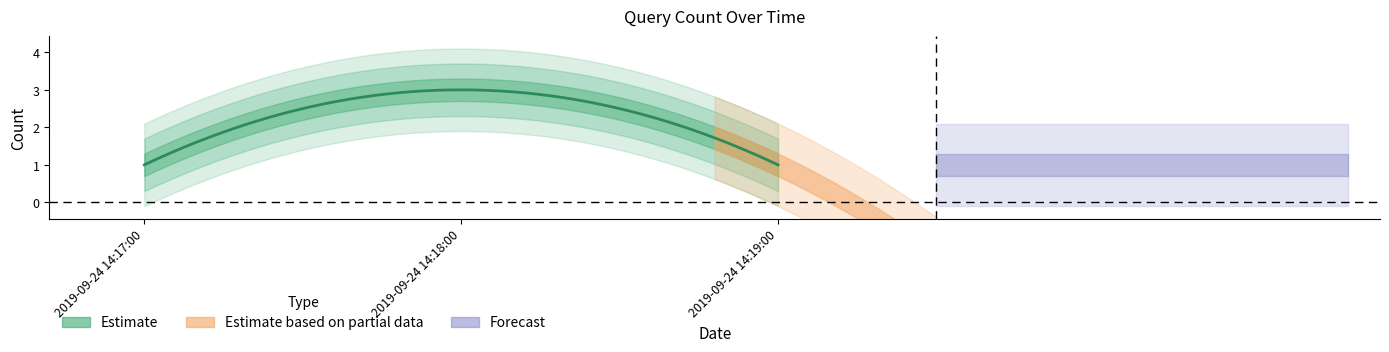

How many values are between 1 and 3?

3